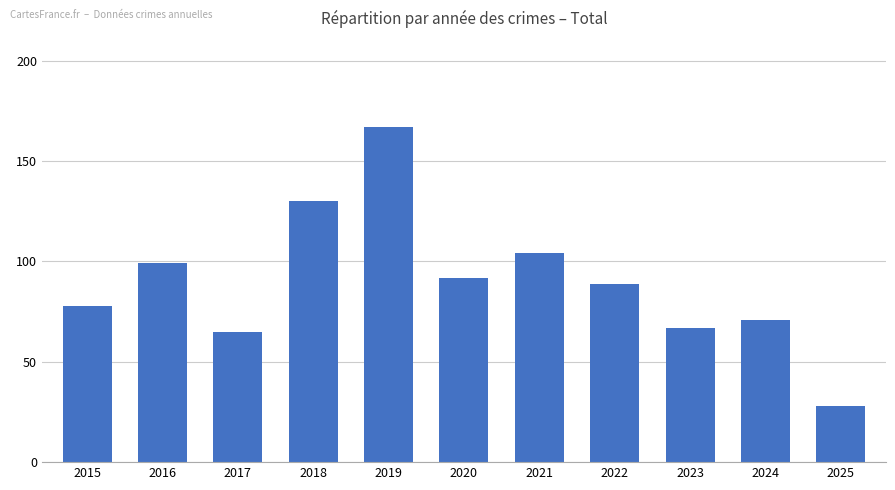

What is the smallest value displayed?

28